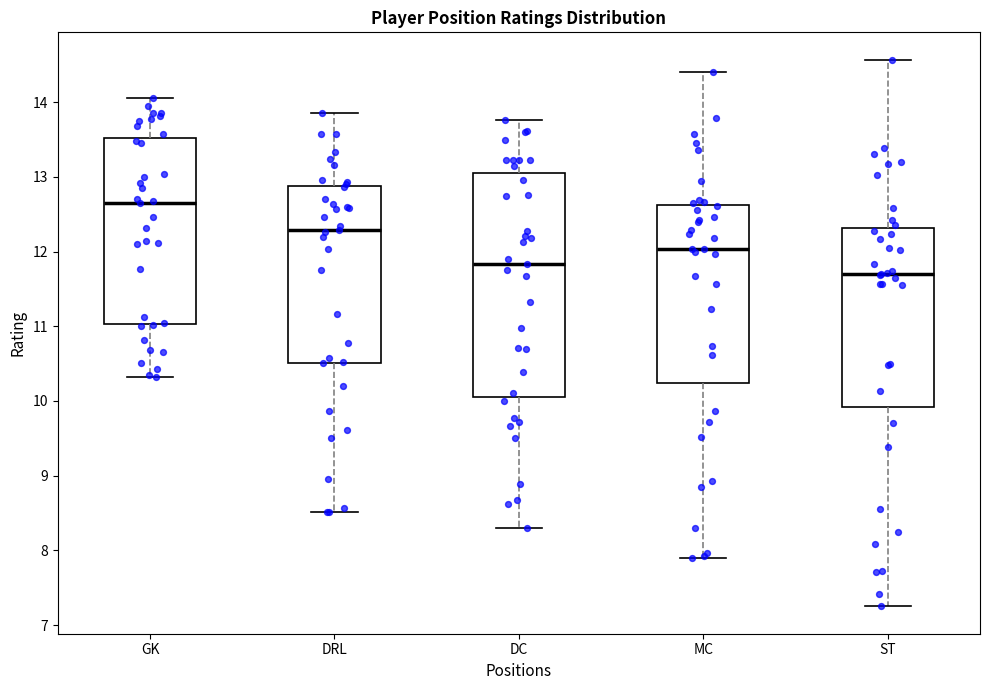

Reading left to right, read every box against the y-axis: the position of its median line, the range the box covers, and the ends of its whiskers. The values are not printed on the chart, so give them approximately, as read against the axis.

GK: median 12.7, box 11.0 to 13.5, whiskers 10.3 to 14.1
DRL: median 12.3, box 10.5 to 12.9, whiskers 8.5 to 13.9
DC: median 11.8, box 10.1 to 13.1, whiskers 8.3 to 13.8
MC: median 12.0, box 10.2 to 12.6, whiskers 7.9 to 14.4
ST: median 11.7, box 9.9 to 12.3, whiskers 7.3 to 14.6